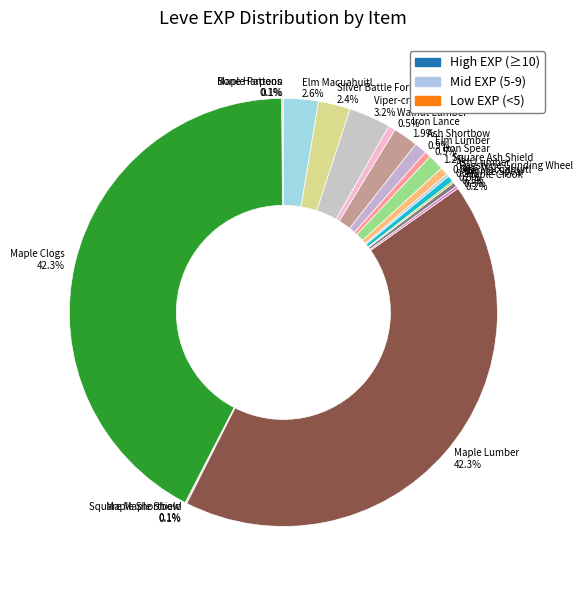

Is there any slice that represents more than half of the pie?

No